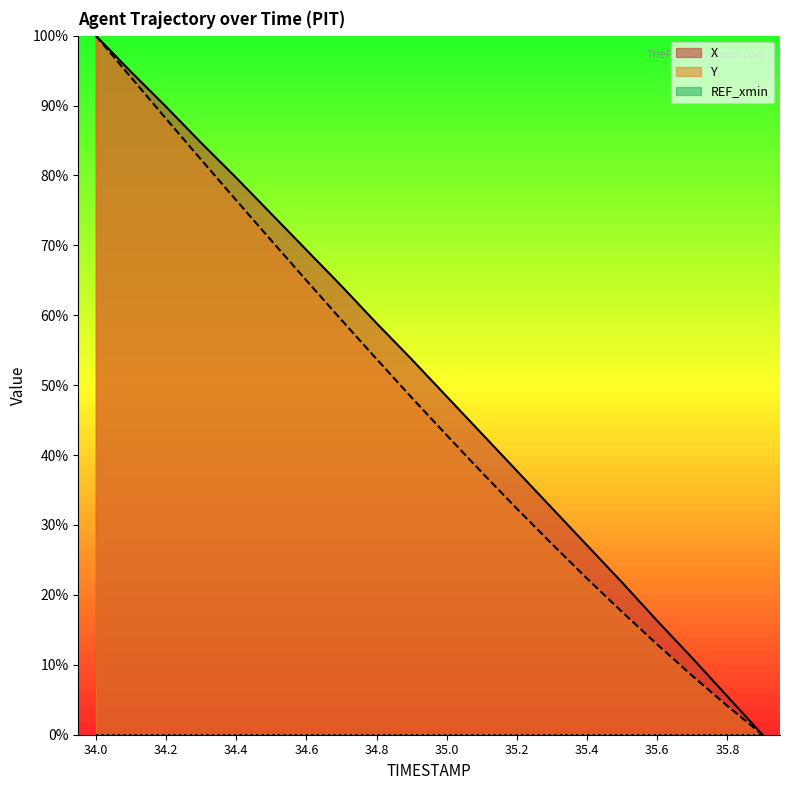

Reading right to left, extract all data points from this chart.

X: 0.0	5.5	11.0	16.3	21.8	27.1	32.4	37.7	43.1	48.4	53.7	58.9	64.2	69.4	74.5	79.7	84.7	89.8	94.8	100.0
Y: 0.0	4.1	8.4	12.9	17.6	22.3	27.3	32.3	37.5	42.8	48.2	53.7	59.3	65.0	70.7	76.5	82.3	88.1	94.0	100.0